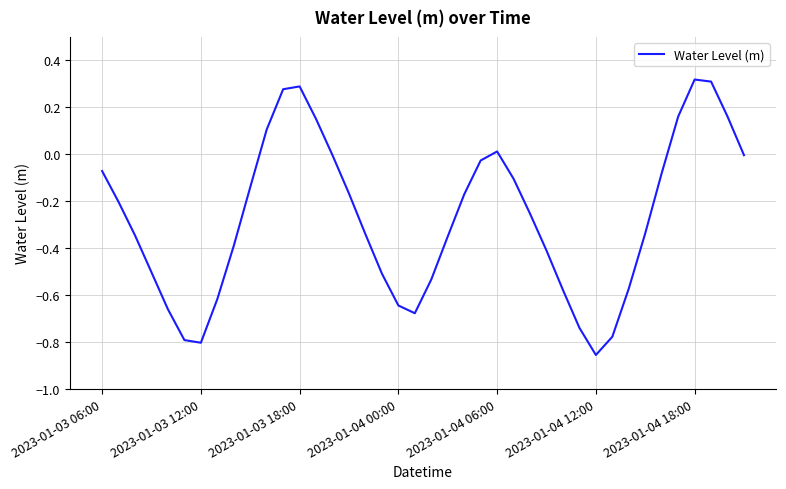

What is the difference between the maximum and minimum values?

1.2